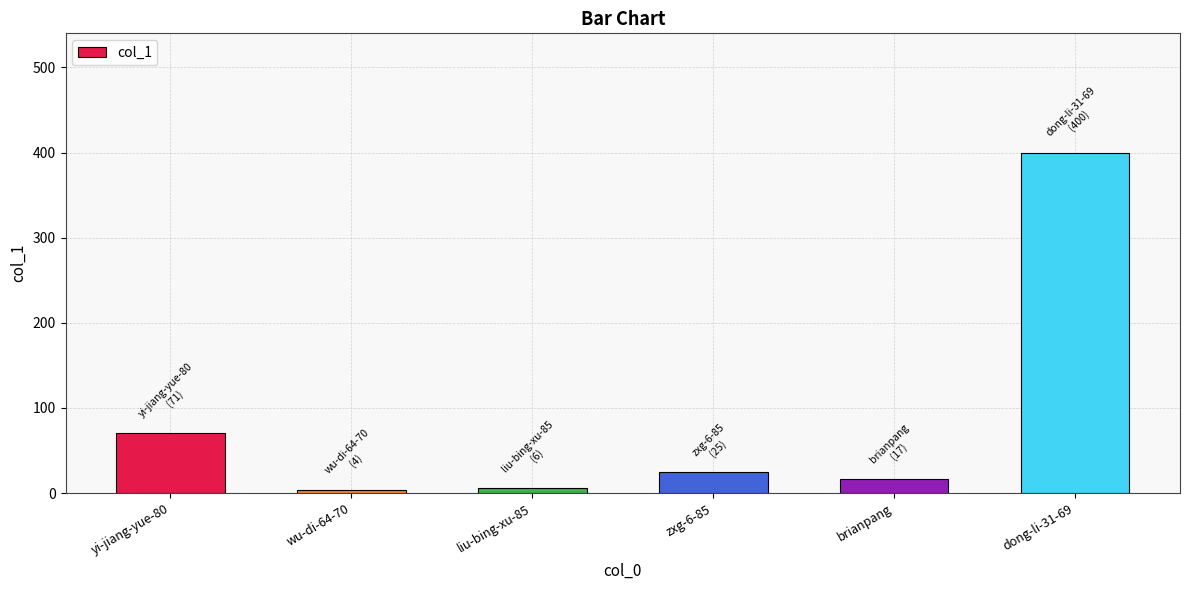

How many values are below 25?

3